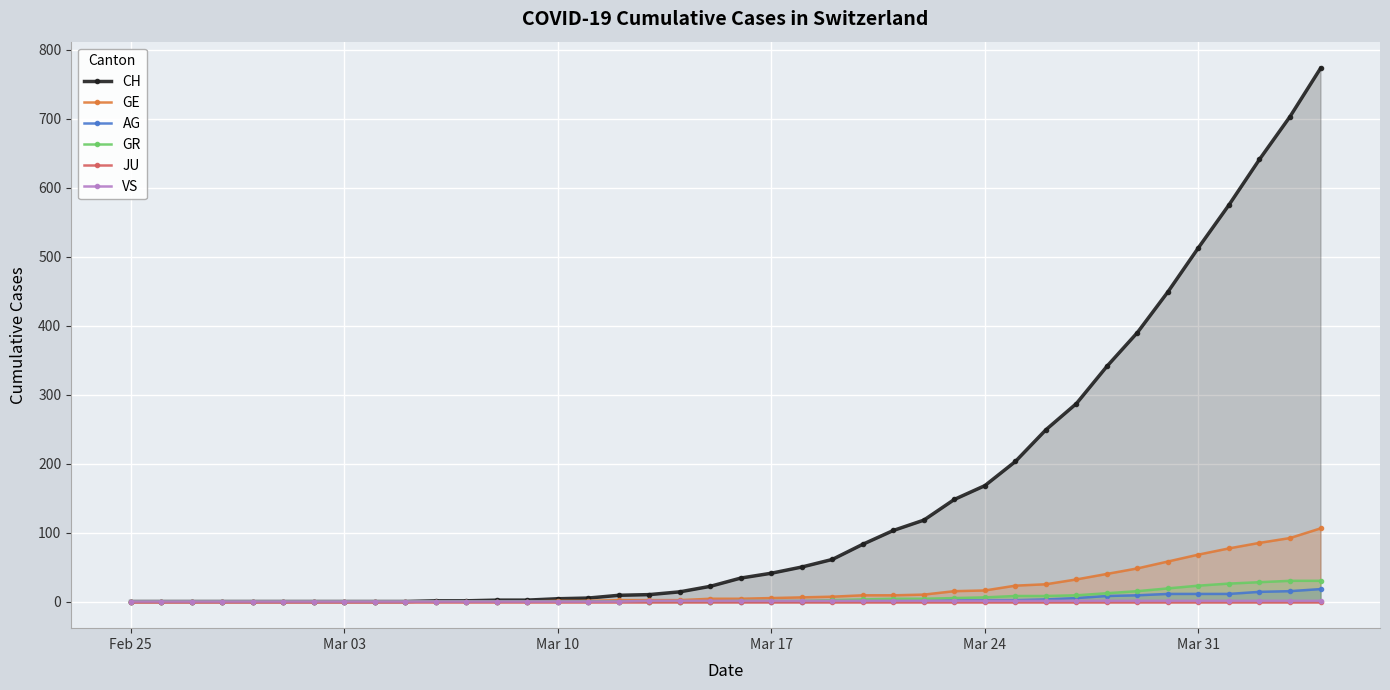

Reading left to right, list all the values displayed in this chart.

CH: 0	0	0	0	0	0	0	0	0	0	1	1	2	2	4	5	9	10	14	22	34	41	50	61	83	103	118	148	168	203	249	287	341	390	449	513	575	641	703	773
GE: 0	0	0	0	0	0	0	0	0	0	0	0	0	0	1	1	2	2	2	4	4	5	6	7	9	9	10	15	16	23	25	32	40	48	58	68	77	85	92	106
AG: 0	0	0	0	0	0	0	0	0	0	0	0	0	0	0	0	0	0	0	0	0	0	0	1	1	1	1	2	2	2	3	5	8	9	11	11	11	14	15	18
GR: 0	0	0	0	0	0	0	0	0	0	0	0	0	0	0	0	0	0	0	0	1	1	1	2	3	4	4	5	6	8	8	9	12	15	19	23	26	28	30	30
JU: 0	0	0	0	0	0	0	0	0	0	0	0	0	0	0	0	0	0	0	0	0	0	0	0	0	0	0	0	0	0	0	0	0	0	0	0	0	0	0	0
VS: 0	0	0	0	0	0	0	0	0	0	0	0	0	0	0	0	0	1	1	1	1	1	1	1	1	1	1	1	1	1	1	1	1	1	1	1	1	1	1	1